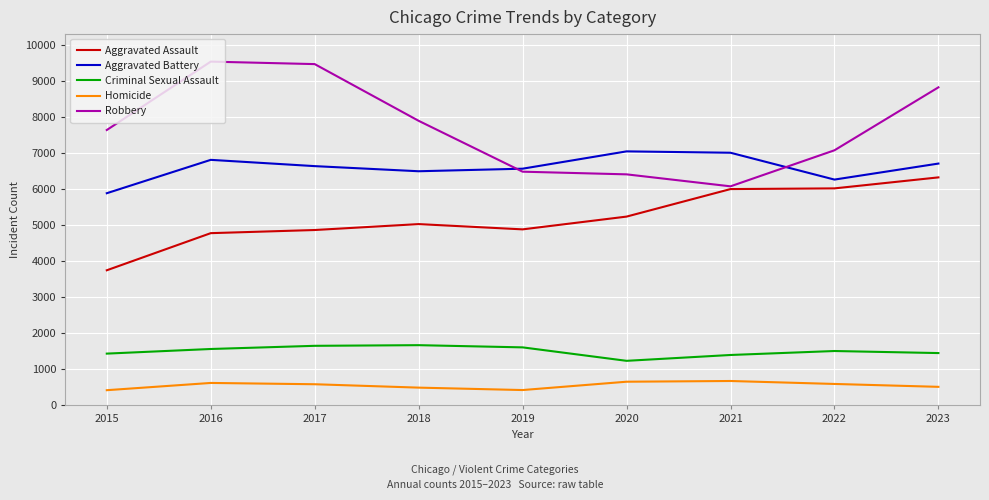

At how many categories does at least one series exceed 8196?

3